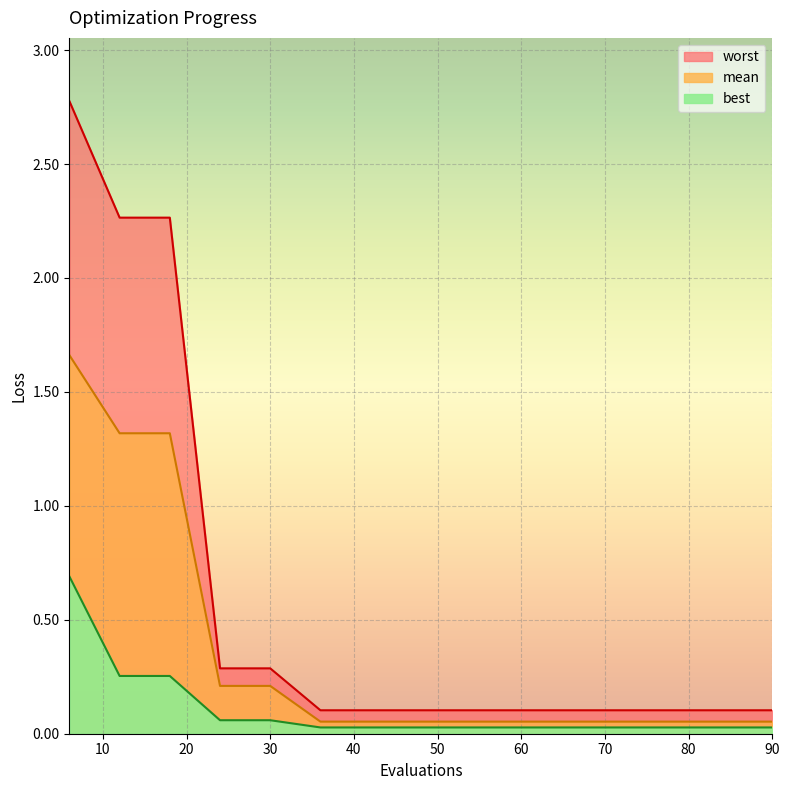

What is the greatest value displayed?

2.8